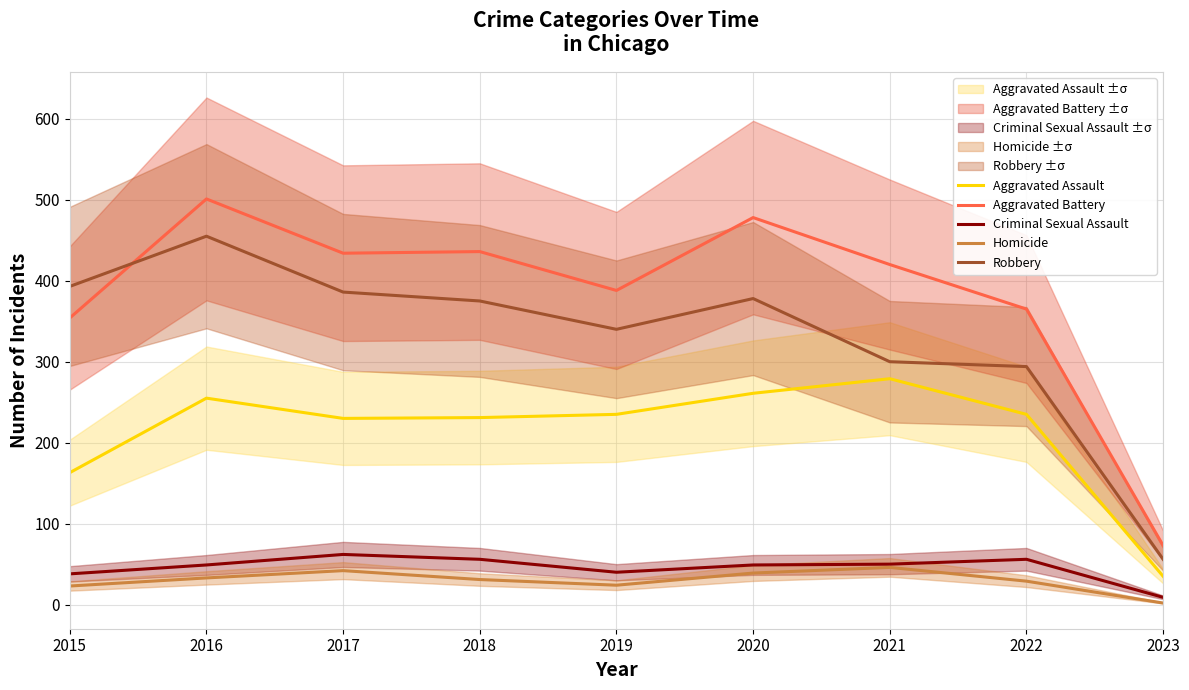

At how many categories does at least one series exceed 208?

8